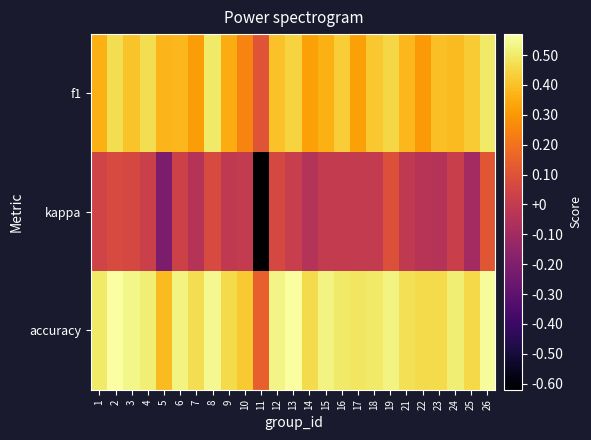

Reading left to right, transcribe all the data shown in this chart.

f1: 1=0.4	2=0.5	3=0.4	4=0.5	5=0.4	6=0.4	7=0.3	8=0.5	9=0.3	10=0.2	11=0.1	12=0.4	13=0.4	14=0.3	15=0.4	16=0.4	17=0.3	18=0.4	19=0.5	21=0.4	22=0.3	23=0.4	24=0.4	25=0.4	26=0.5
kappa: 1=0.0	2=0.1	3=0.1	4=0.0	5=-0.2	6=0.0	7=-0.0	8=0.1	9=-0.0	10=0.0	11=-0.6	12=0.1	13=0.0	14=-0.0	15=0.0	16=0.0	17=0.0	18=0.0	19=0.1	21=-0.0	22=-0.0	23=-0.0	24=0.0	25=-0.1	26=0.1
accuracy: 1=0.5	2=0.6	3=0.5	4=0.5	5=0.4	6=0.5	7=0.5	8=0.5	9=0.5	10=0.4	11=0.1	12=0.5	13=0.6	14=0.5	15=0.5	16=0.5	17=0.5	18=0.5	19=0.5	21=0.5	22=0.5	23=0.5	24=0.5	25=0.5	26=0.6